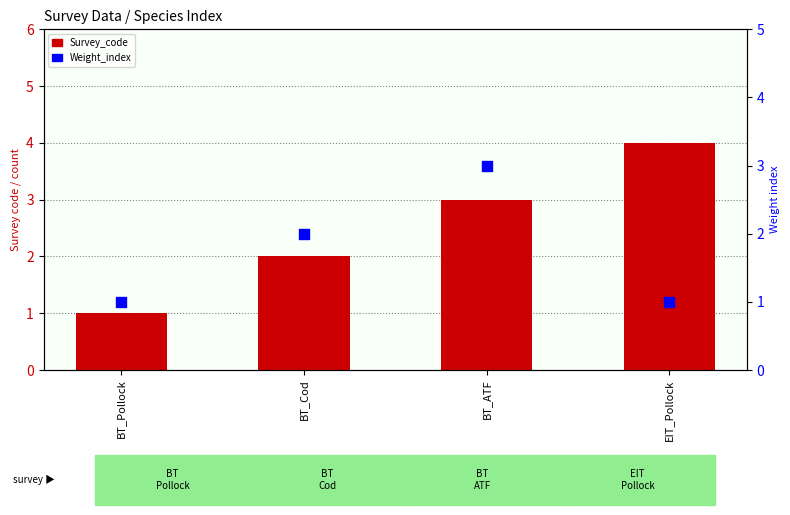

At which category is the sum across all series the highest?

BT_ATF